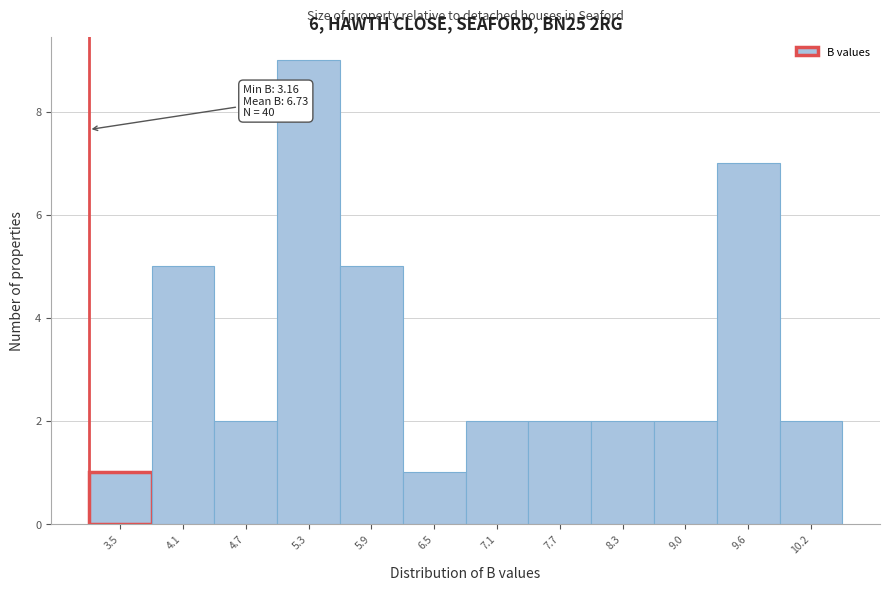

Over which range of the x-axis is the bar tallest?

4.99 to 5.60